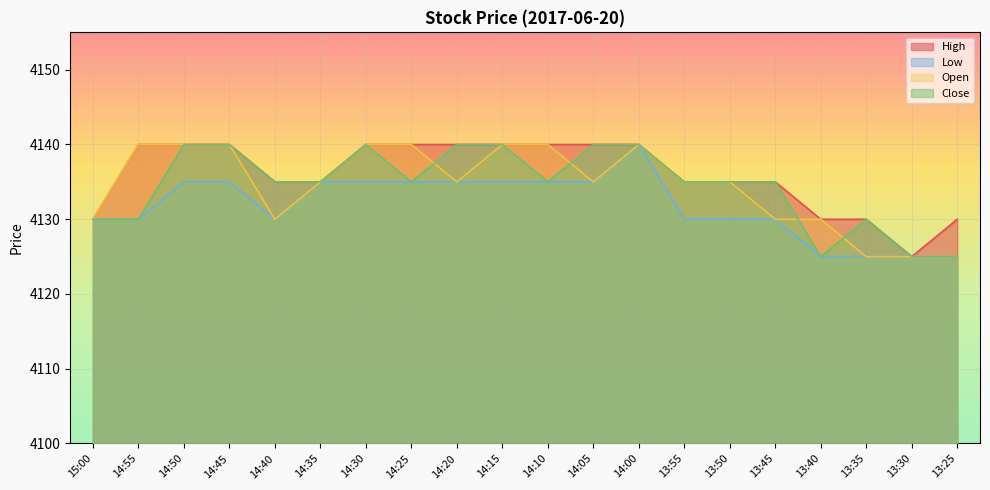

What is the value of the Open point at the 7th from the left?

4140